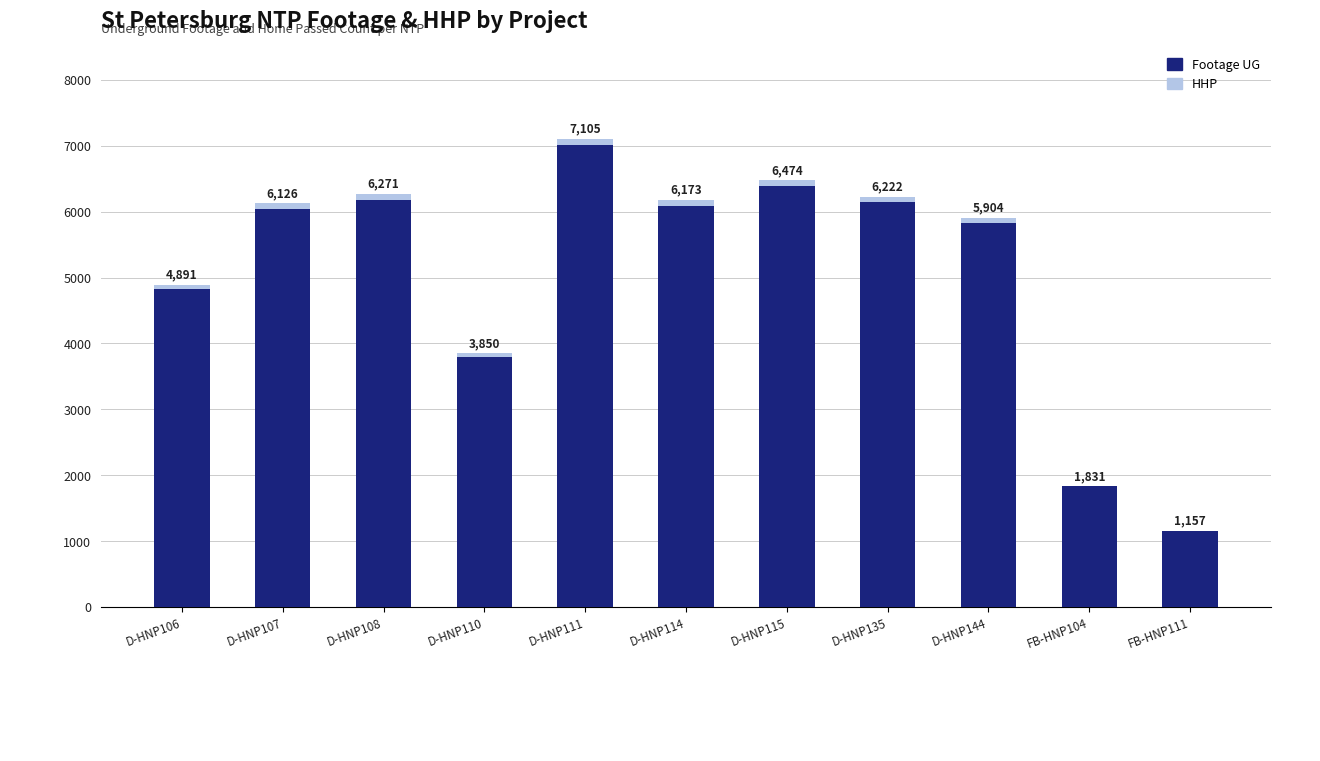

What are all the series names shown in the legend?

Footage UG, HHP